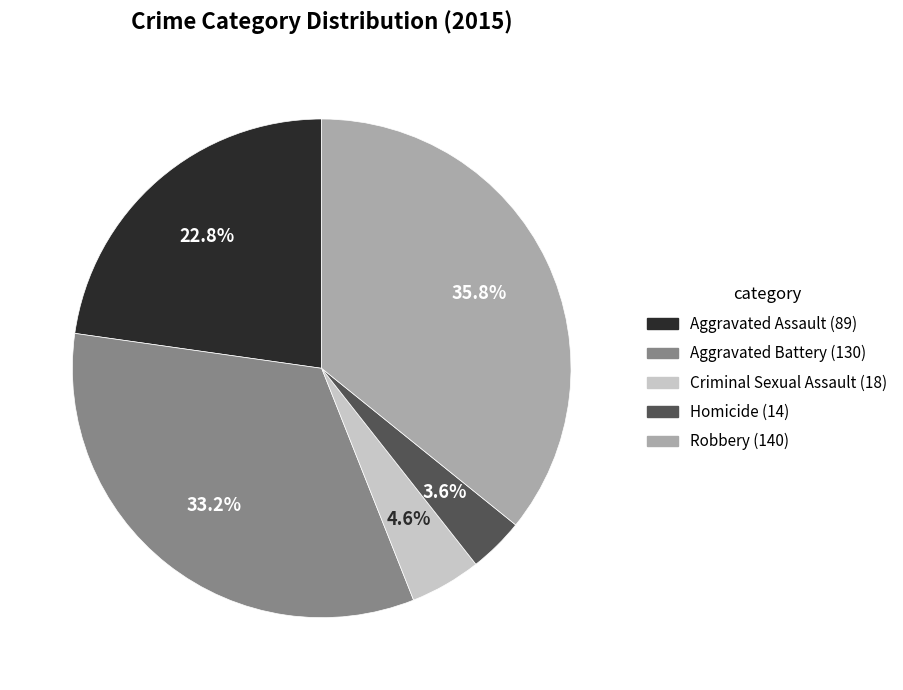

Between Homicide and Criminal Sexual Assault, which is larger?

Criminal Sexual Assault